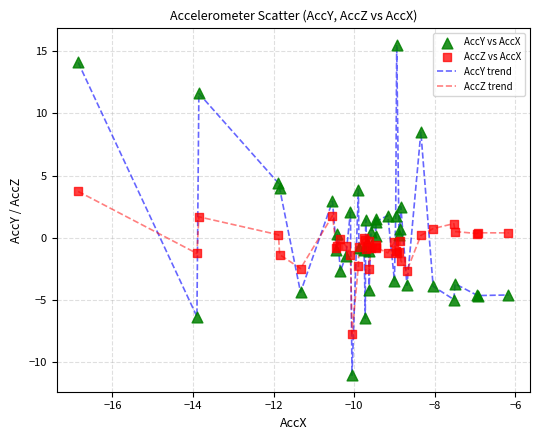

What is the minimum value shown in the chart?

-11.0